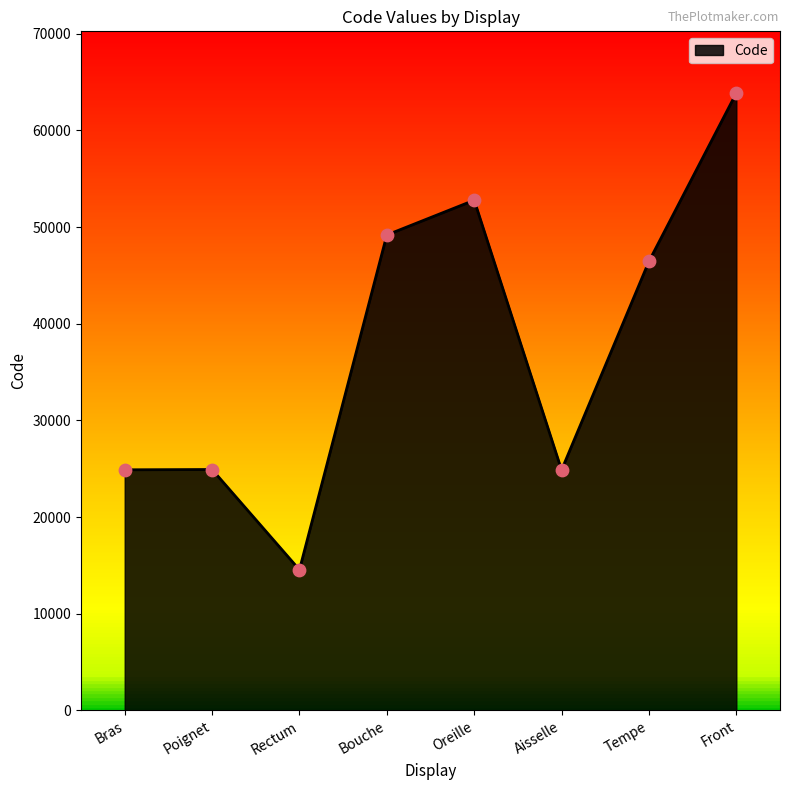

What is the ratio of the value at Aisselle to the value at Rectum?

1.7